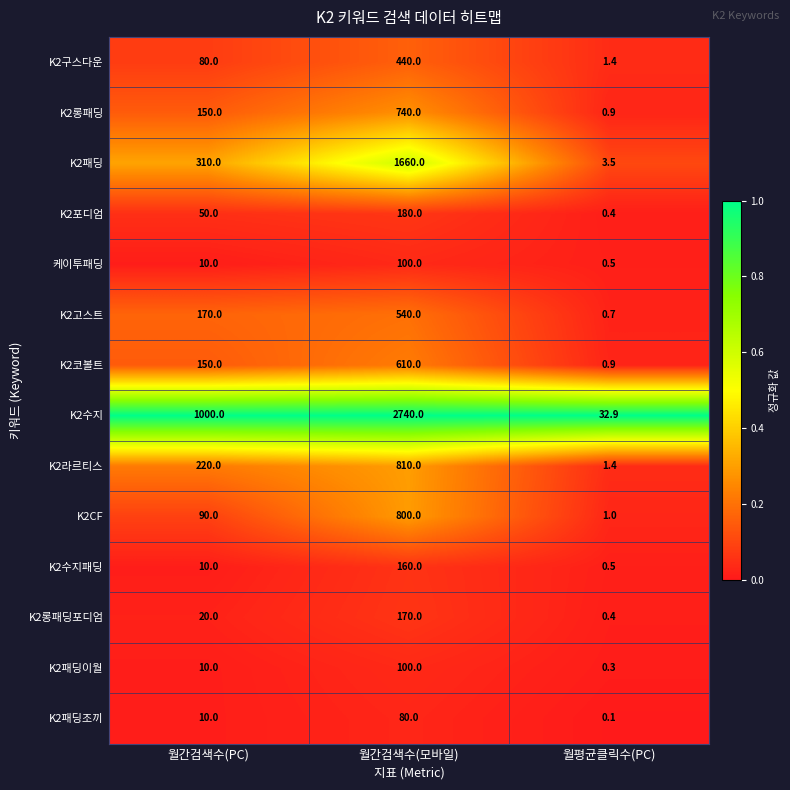

What value does the K2구스다운 series have at 월간검색수(모바일)?

440.0